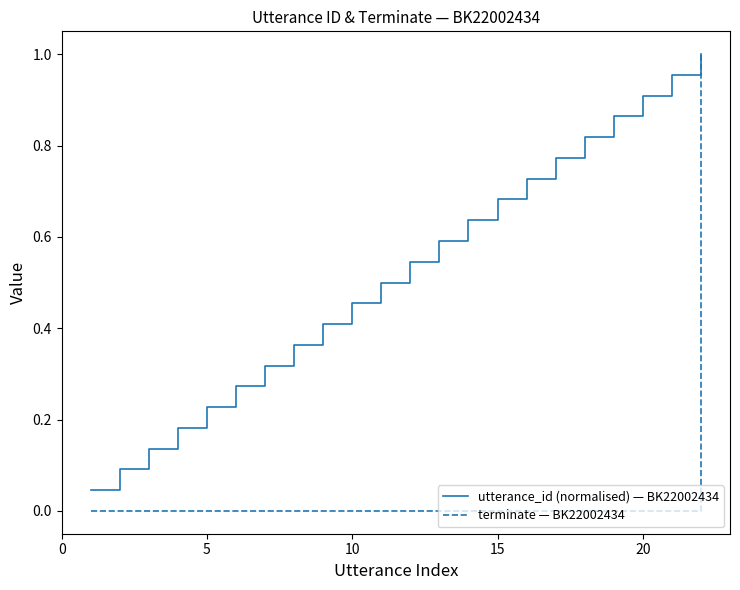

List the series in order of their overall mean, highest first.

utterance_id (normalised) — BK22002434, terminate — BK22002434